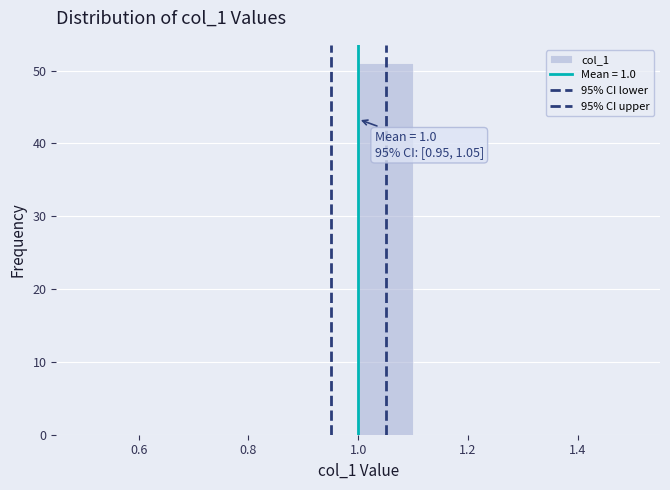

Over which range of the x-axis is the bar tallest?

1.0 to 1.1